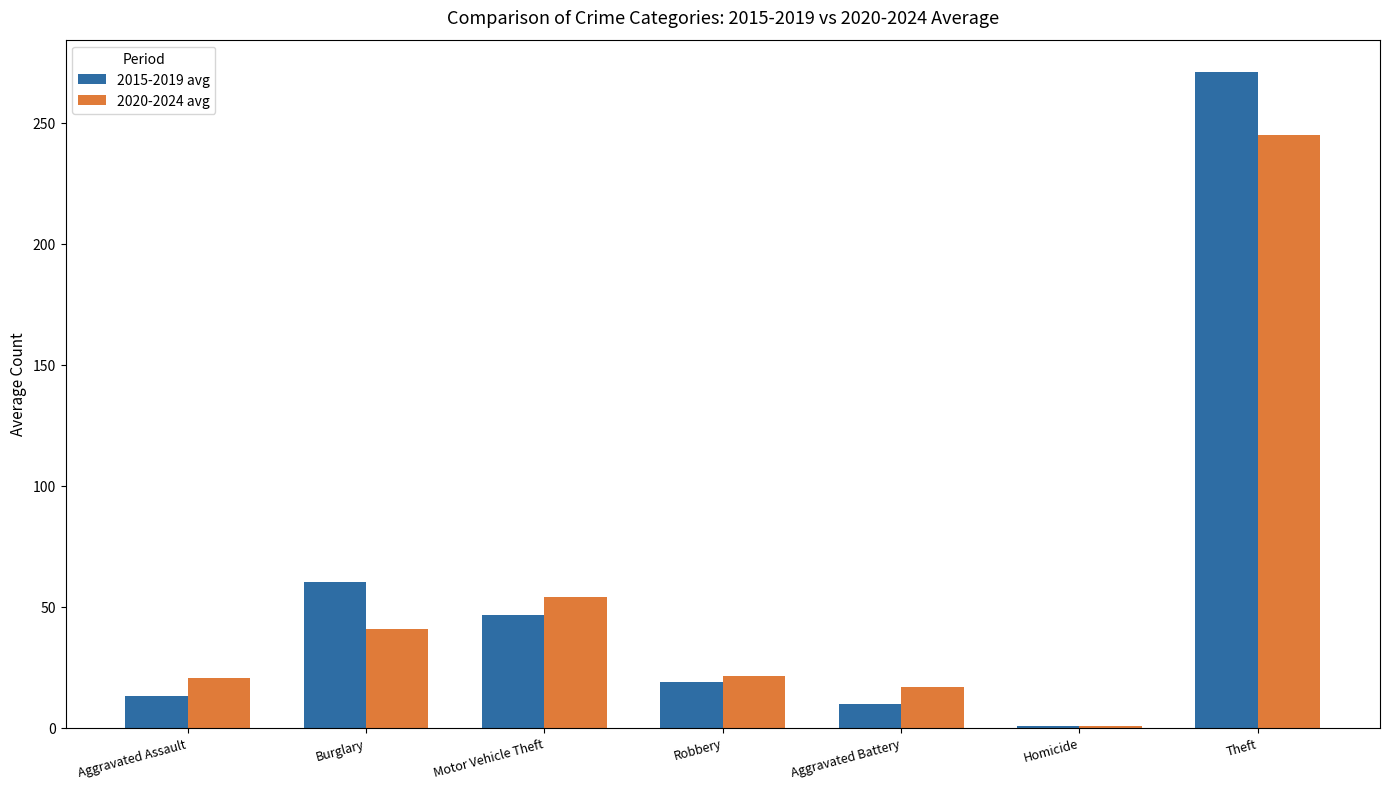

At which category is the sum across all series the highest?

Theft